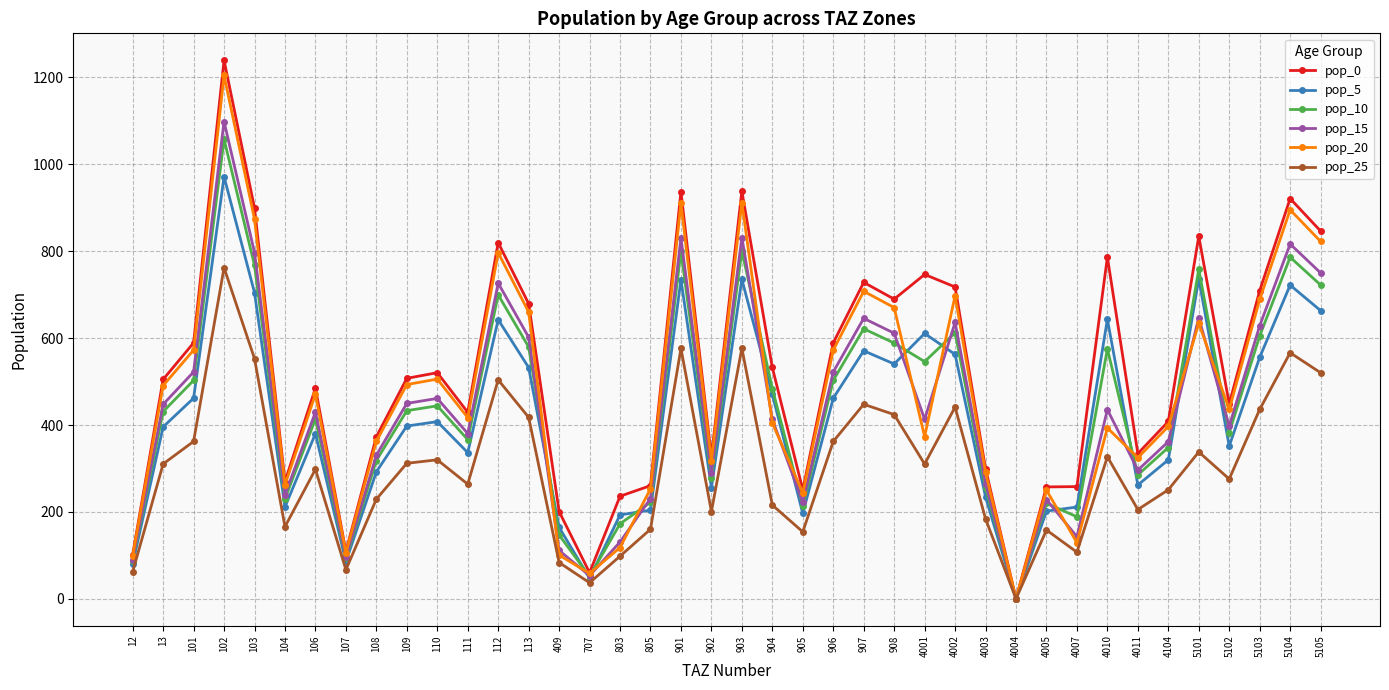

Count the number of categories in the chart.

40